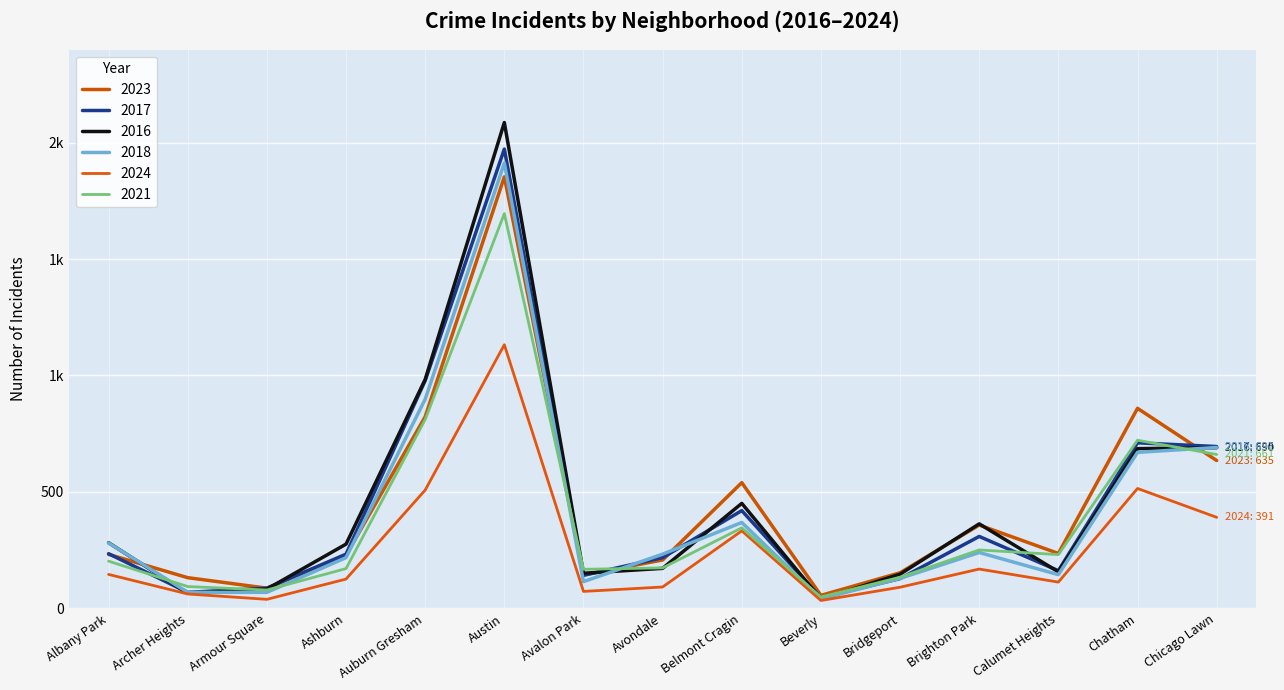

The 2017 series shows 309 at Brighton Park. True or false?

True